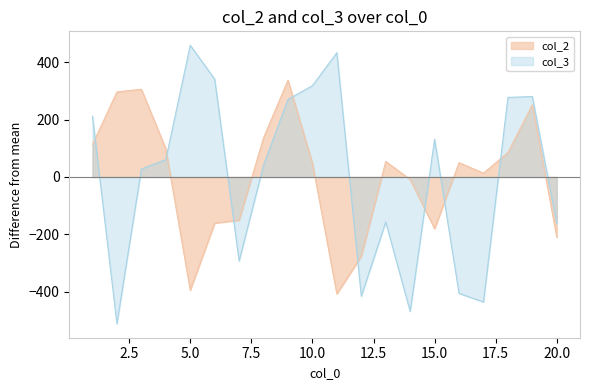

Rank the series at 7 from lowest to highest value.

col_3, col_2